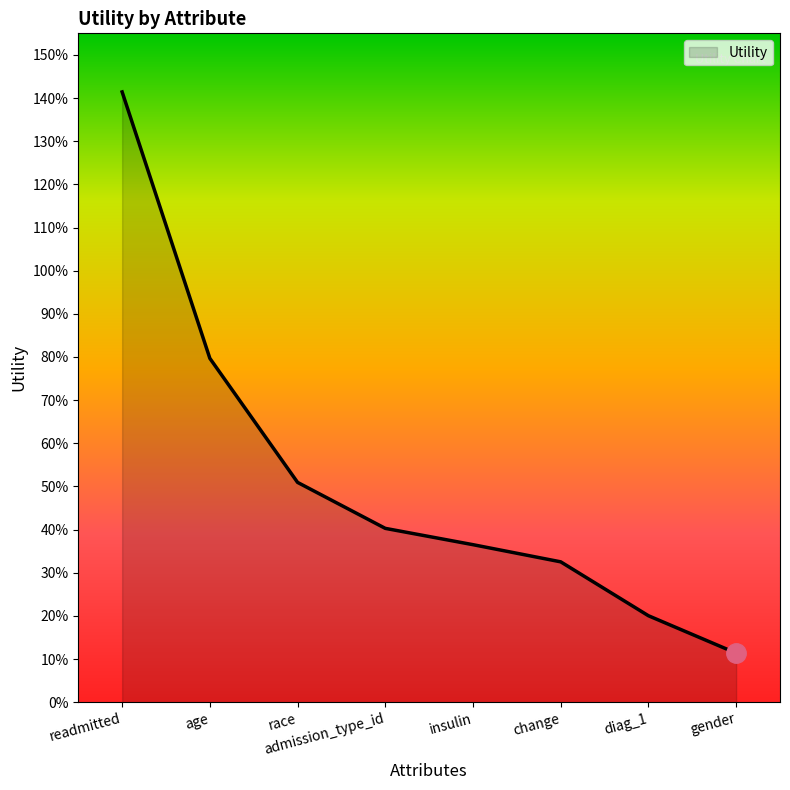

What position from the left is age?

2